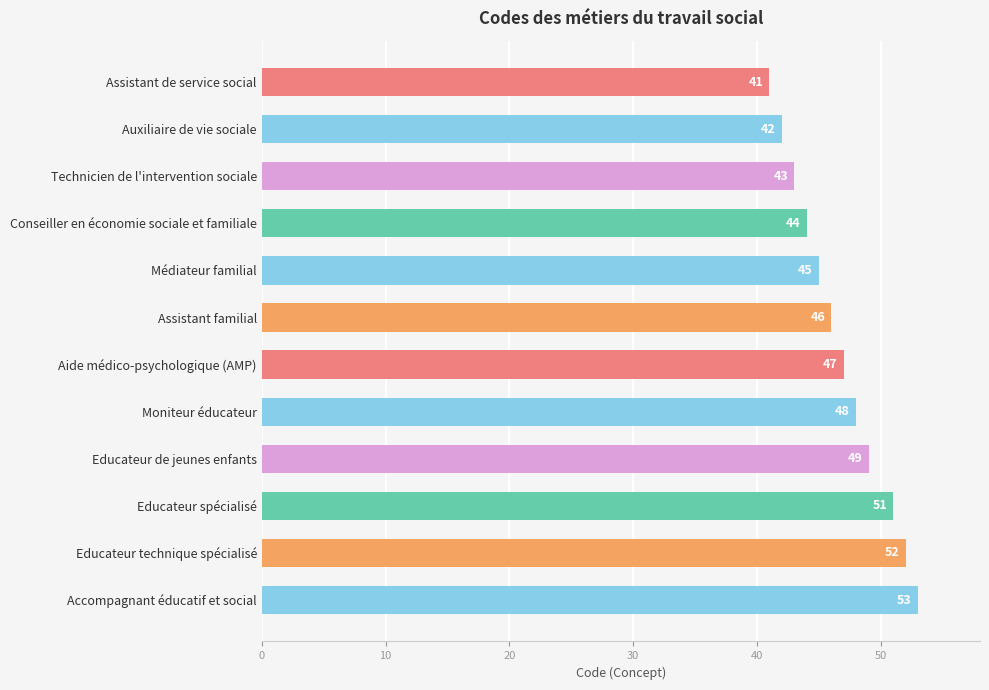

Reading top to bottom, list all the values displayed in this chart.

Assistant de service social=41	Auxiliaire de vie sociale=42	Technicien de l'intervention sociale=43	Conseiller en économie sociale et familiale=44	Médiateur familial=45	Assistant familial=46	Aide médico-psychologique (AMP)=47	Moniteur éducateur=48	Educateur de jeunes enfants=49	Educateur spécialisé=51	Educateur technique spécialisé=52	Accompagnant éducatif et social=53